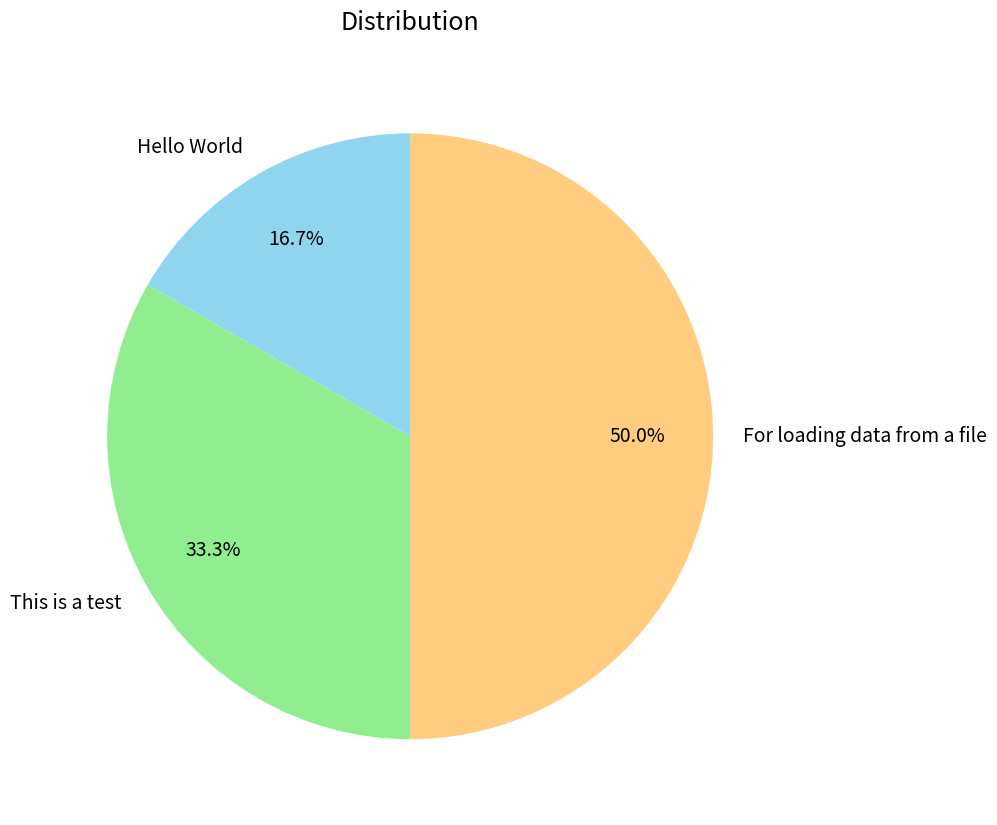

Is it true that For loading data from a file is 50% of the pie?

True